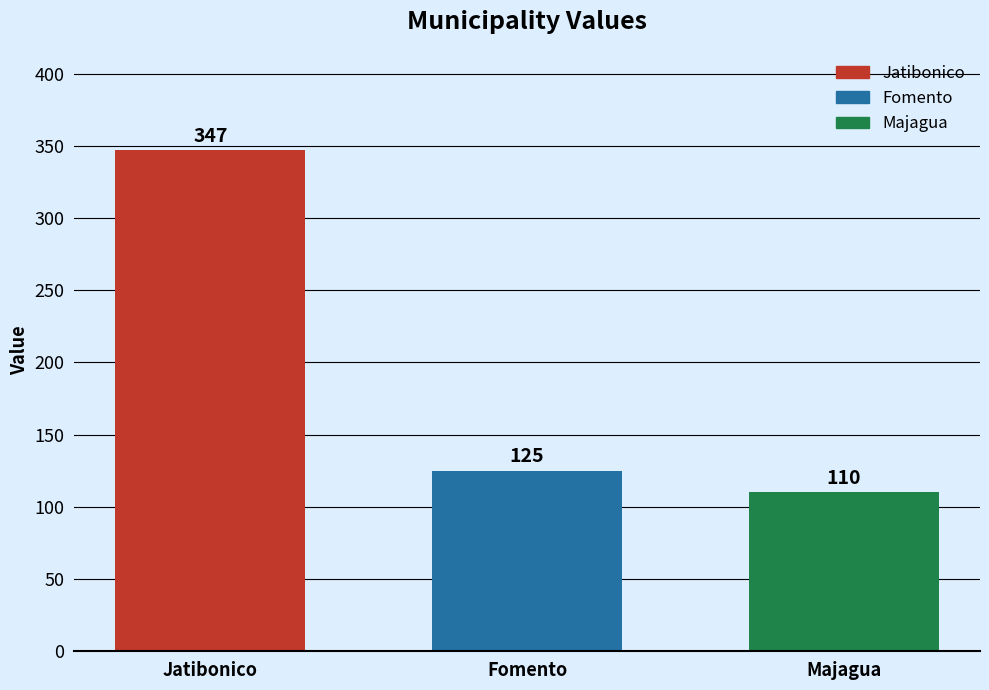

Reading left to right, what are all the values shown in this chart?

347	125	110